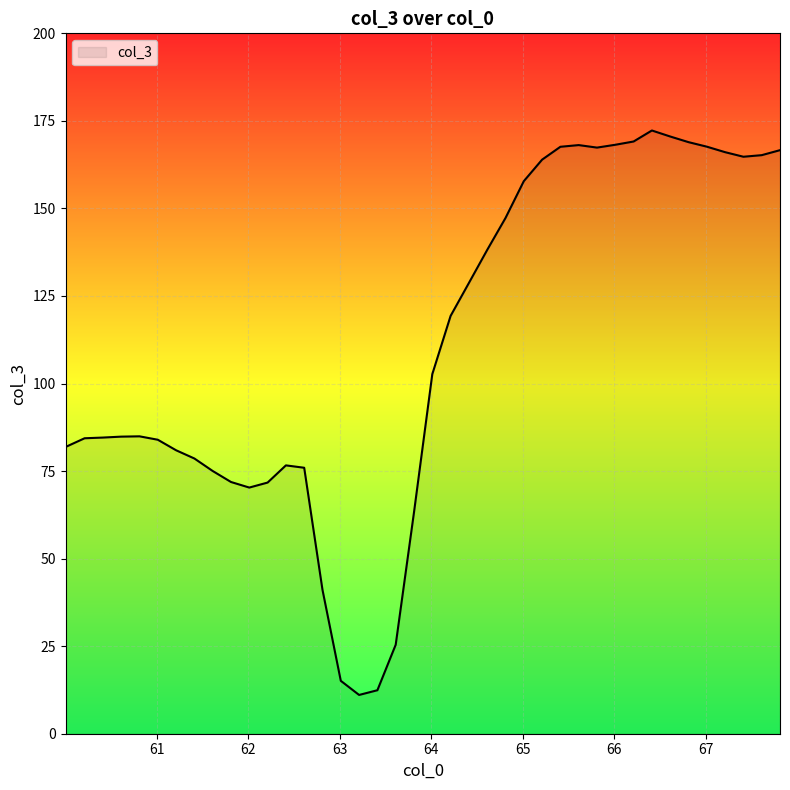

What is the difference between the maximum and minimum values?

161.2